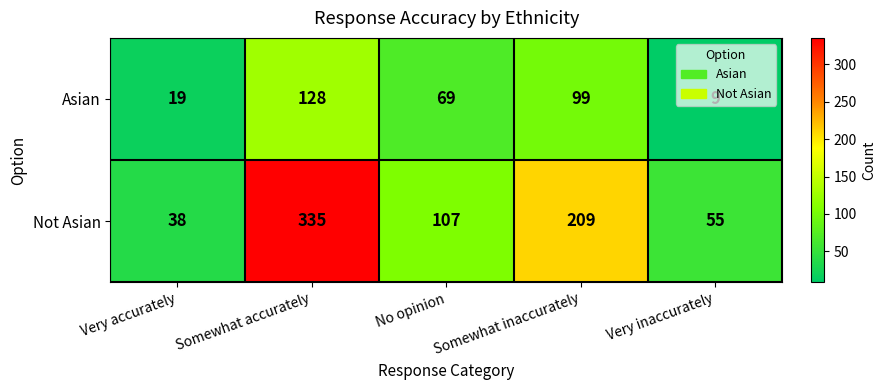

What is the minimum value shown in the chart?

9